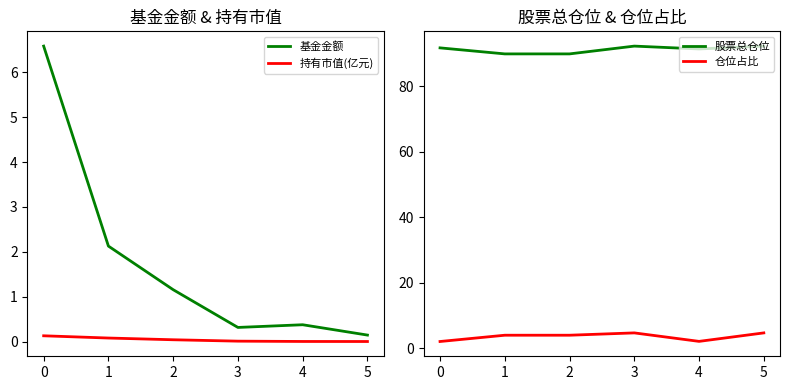

True or false: 基金金额 and 股票总仓位 intersect in this chart.

False